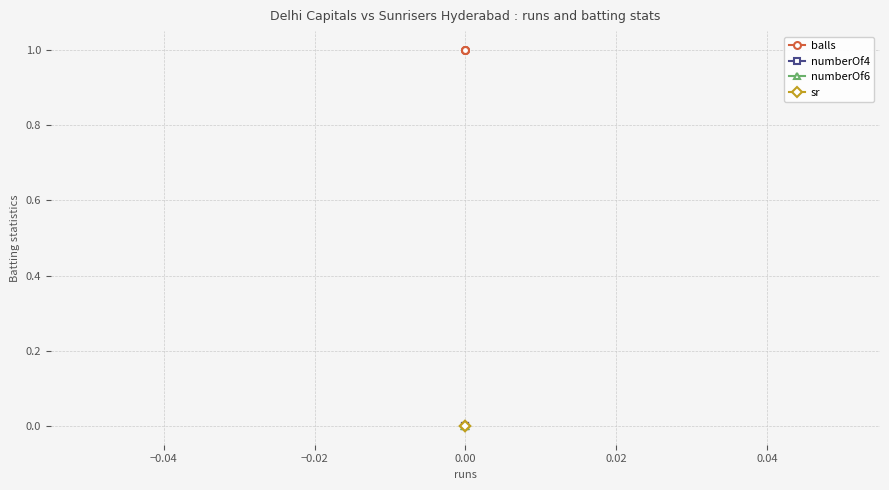

Count the number of data series in this chart.

4